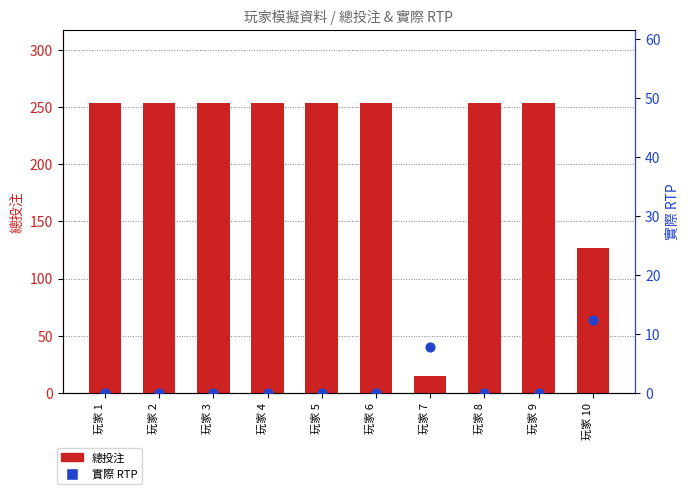

At which category is the sum across all series the highest?

玩家 1